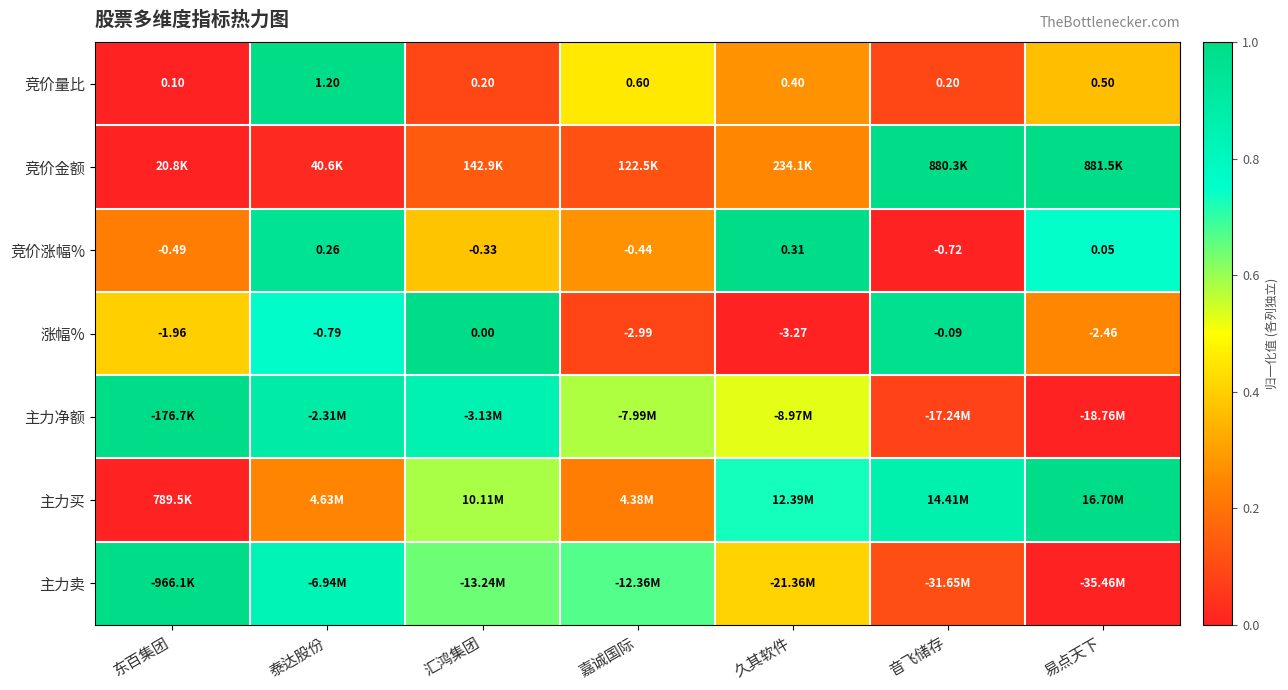

How many distinct data groups are displayed?

7